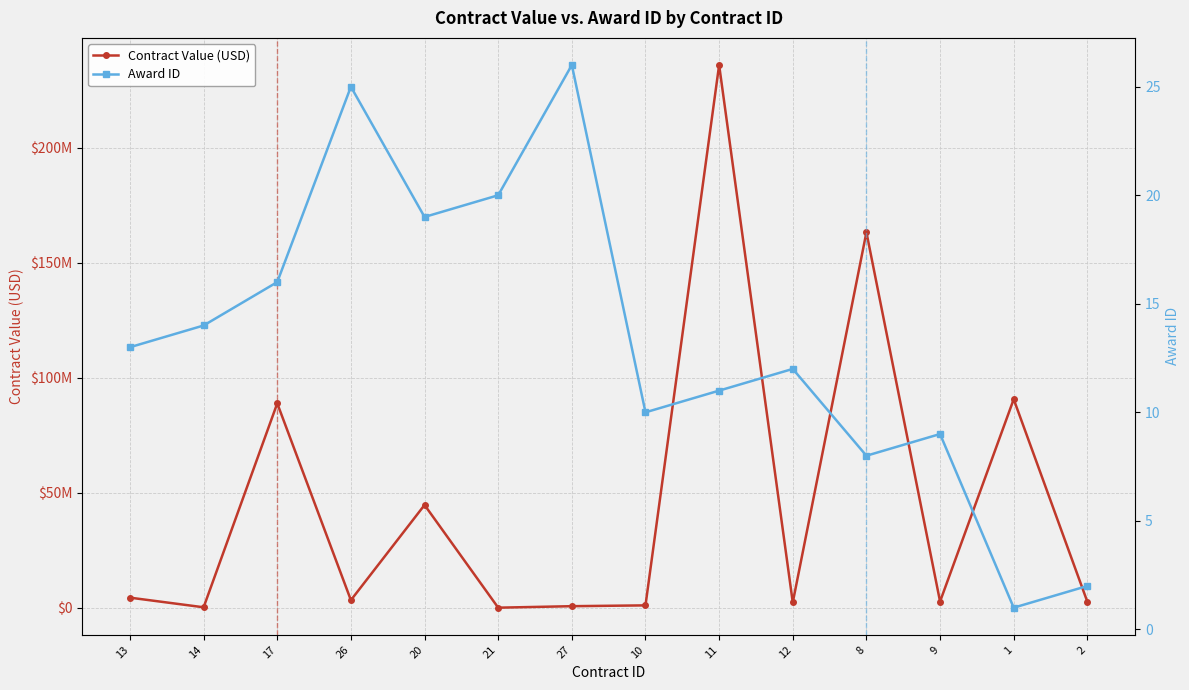

What is the lowest value of the Award ID series?

1.0